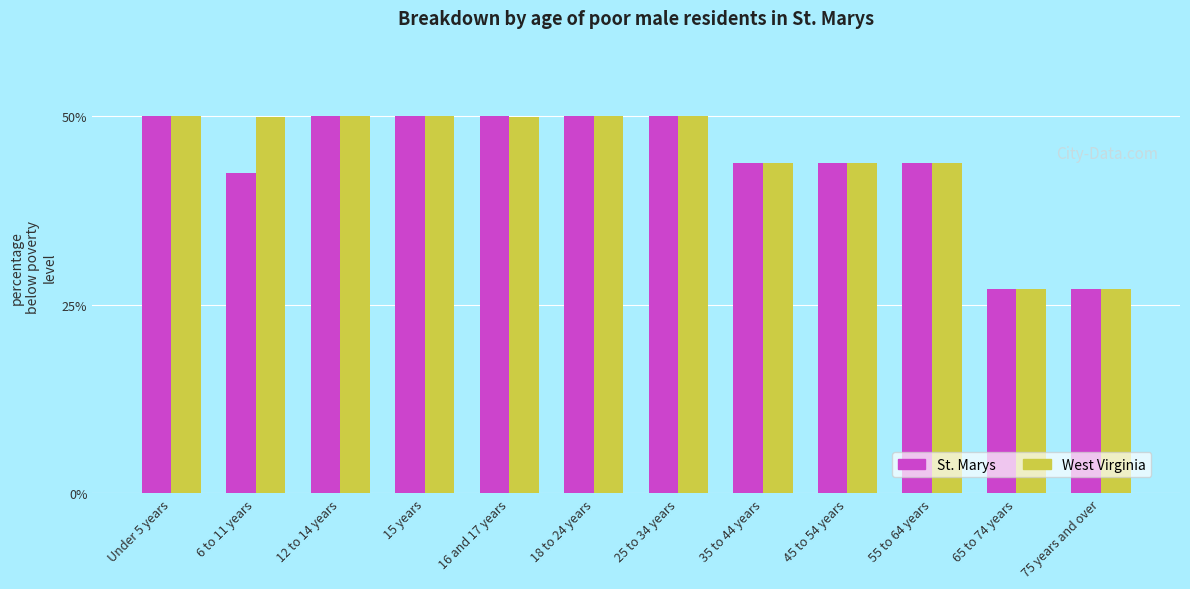

What is the sum of the West Virginia values at 55 to 64 years and 75 years and over?

70.9